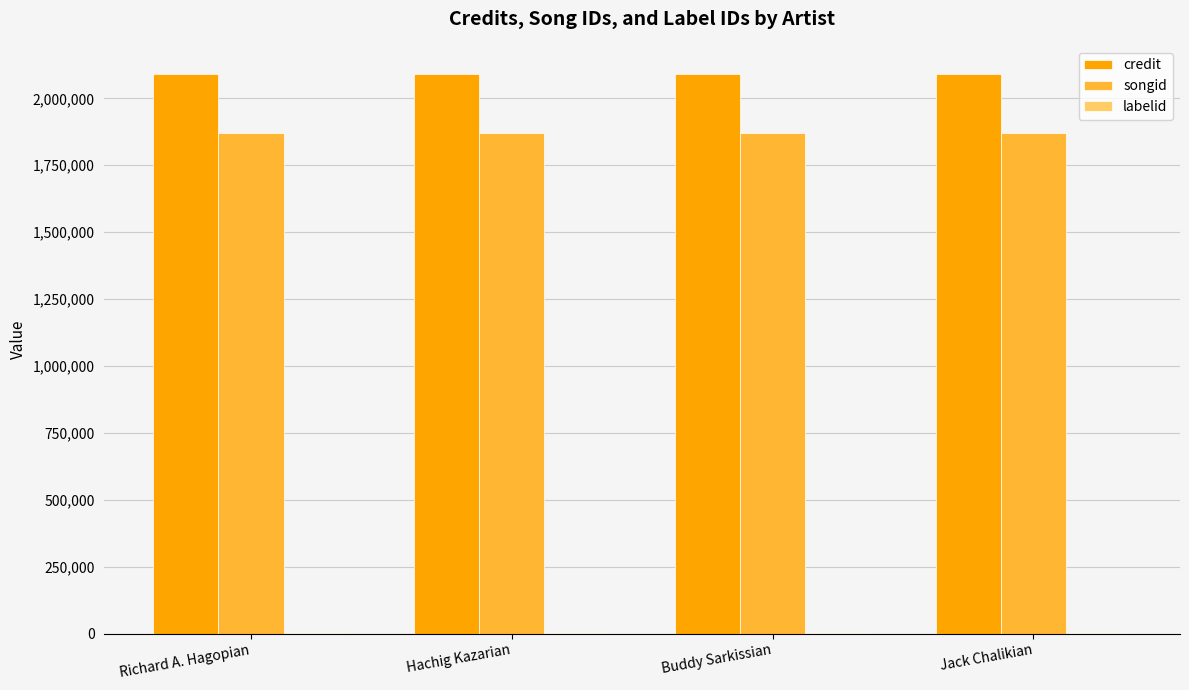

What is the highest value of the songid series?

1872233